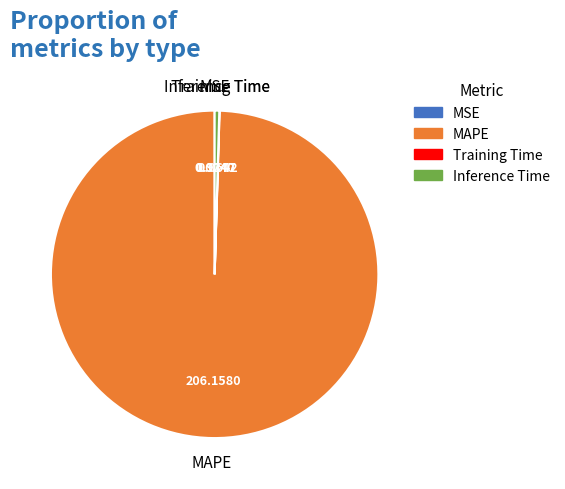

What is the largest slice in the pie chart?

MAPE